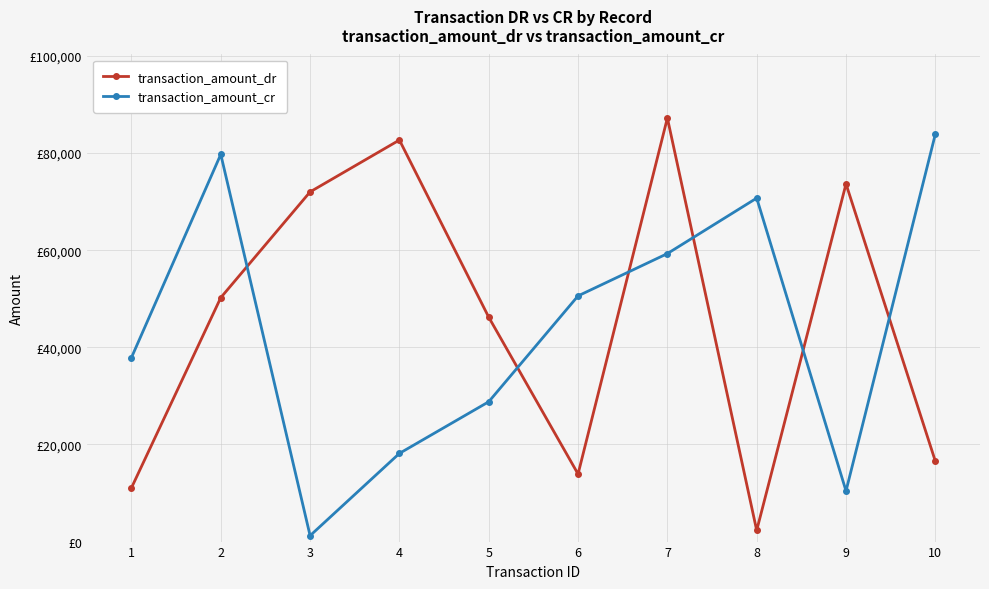

What is the approximate value of transaction_amount_dr at 1?

11063